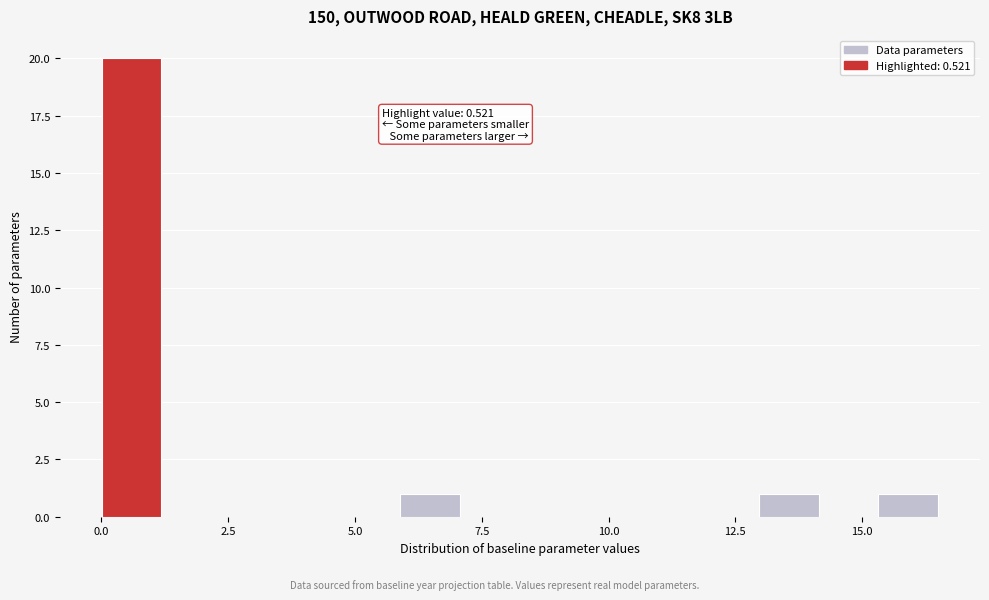

Around what value on the x-axis is the tallest bar? Give the approximate position of its centre, as read against the axis.

0.5